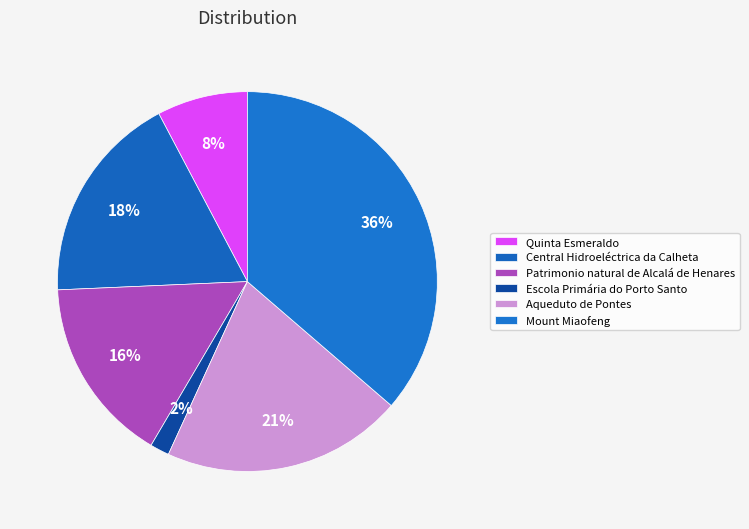

What is the total percentage of Aqueduto de Pontes and Quinta Esmeraldo?

28.2%